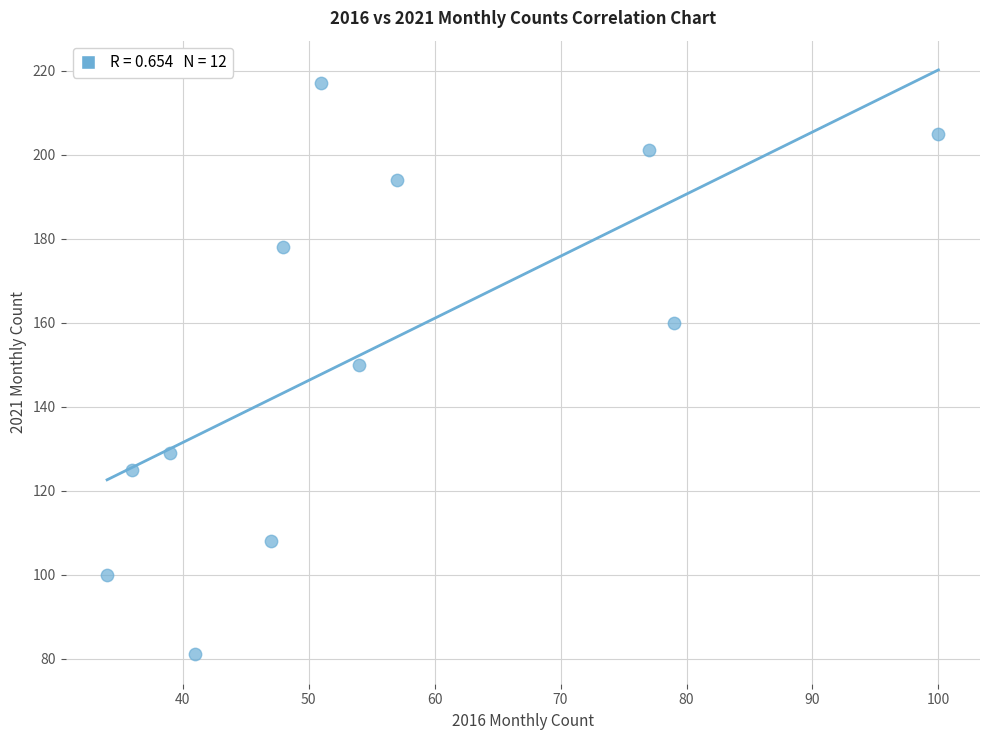

What is the average X value?

55